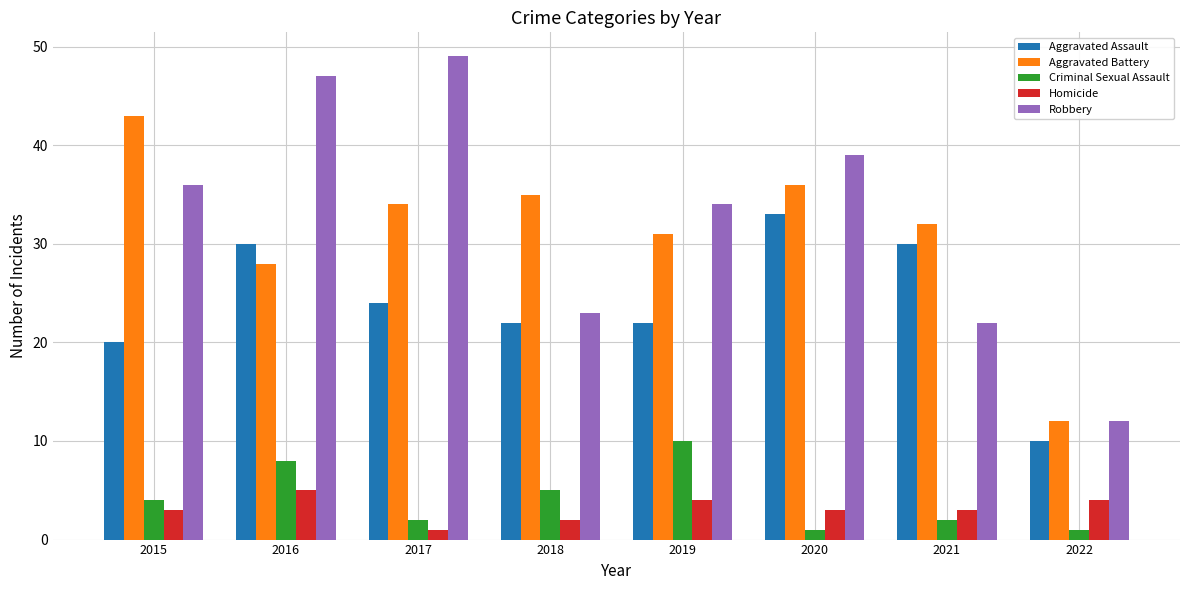

What is the approximate value of Aggravated Assault at 2020?

33